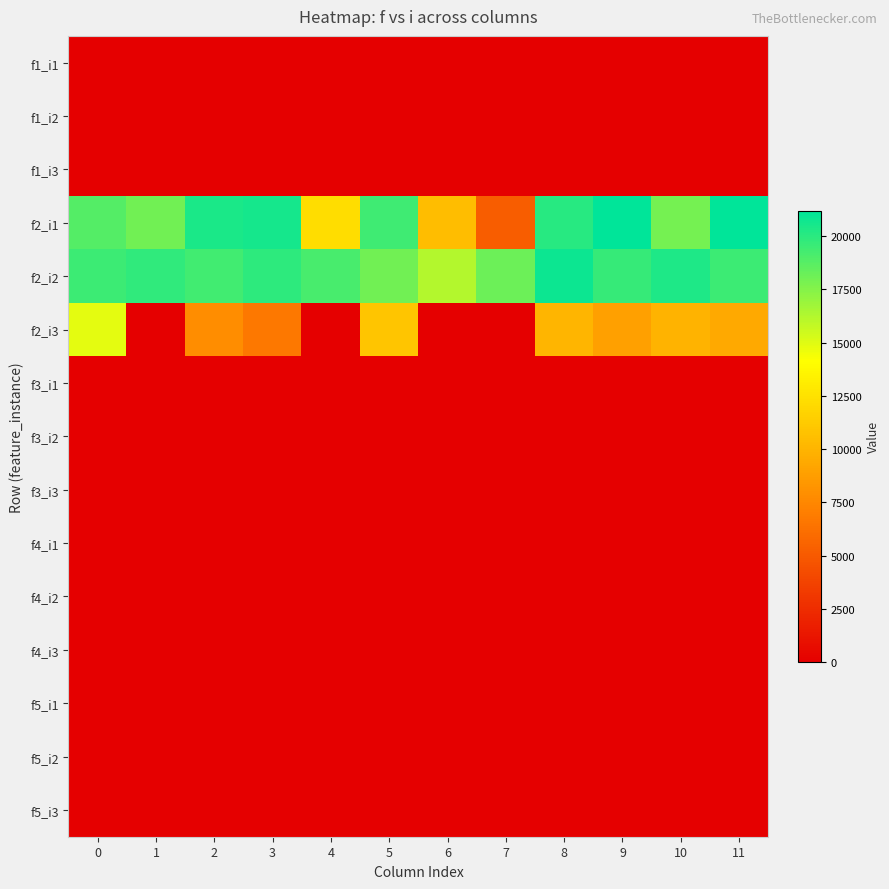

Which series changed the most between 7 and 8?

f2_i1